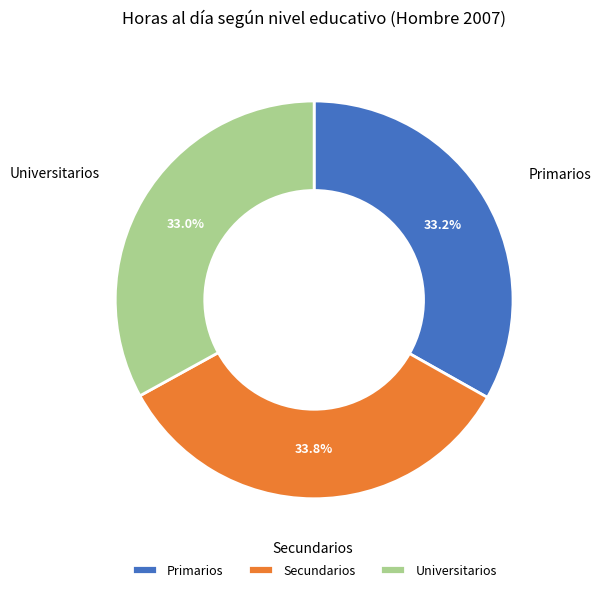

Between Primarios and Secundarios, which is larger?

Secundarios